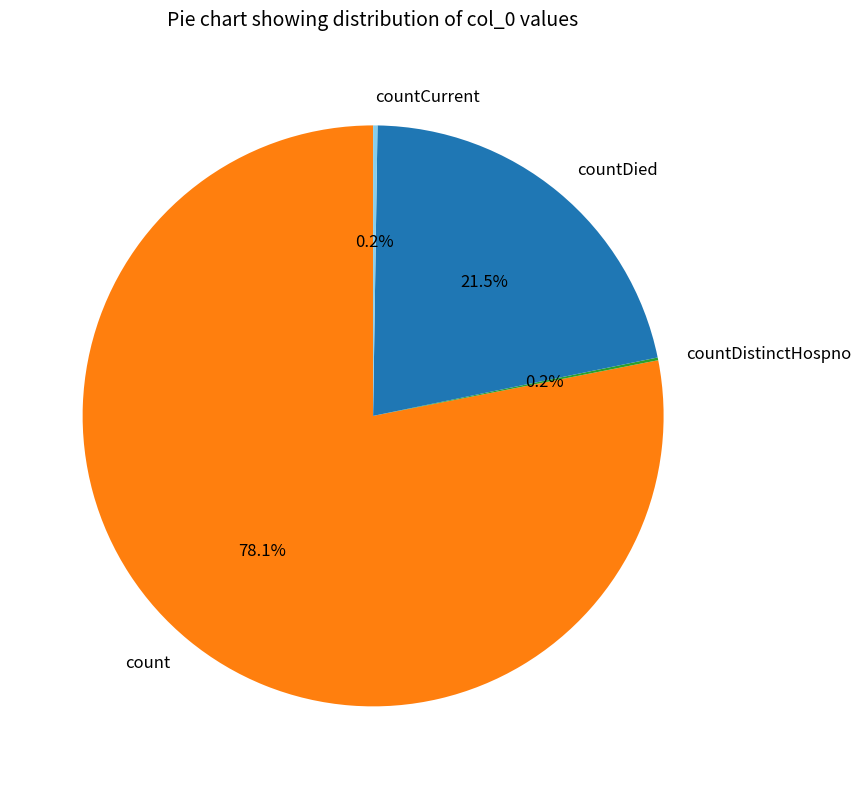

True or false: count accounts for 78% of the total.

True